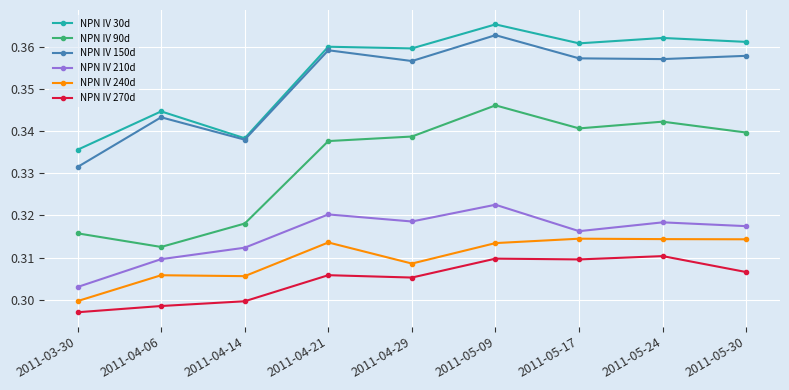

How many NPN IV 210d values are between 0 and 1?

9